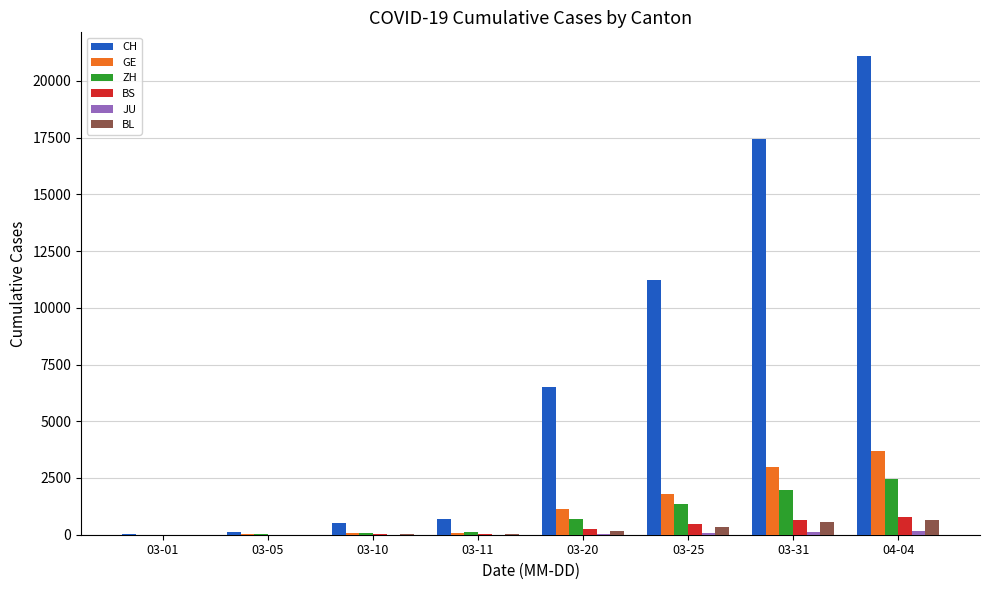

What is the maximum value for CH?

21088